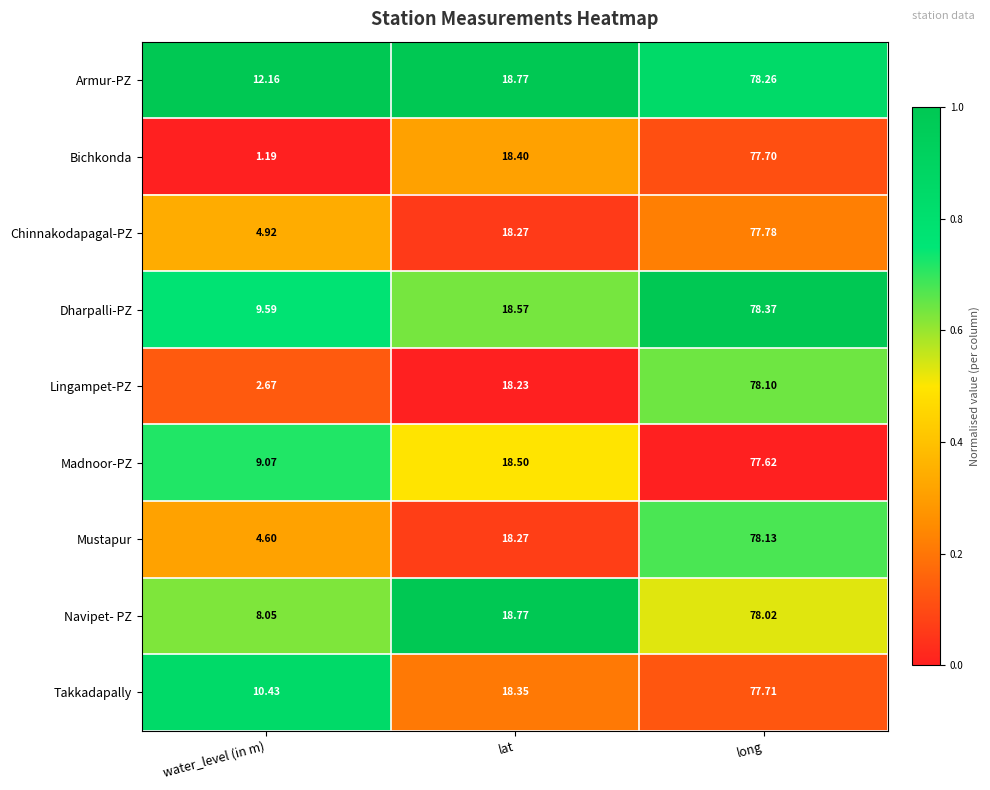

At which label does Lingampet-PZ reach its minimum?

water_level (in m)